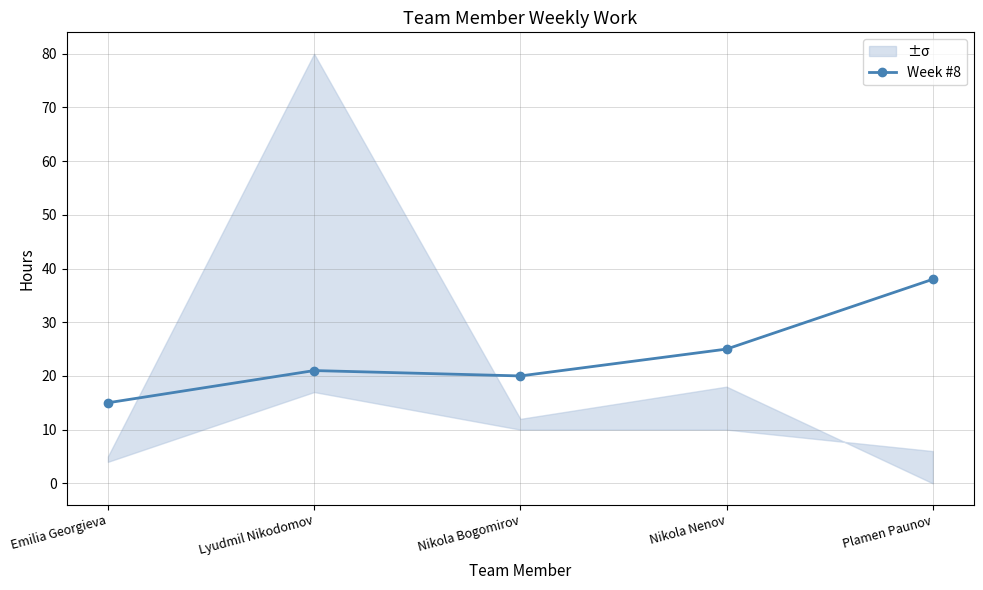

How many points are higher than both their immediate neighbors (excluding endpoints)?

1